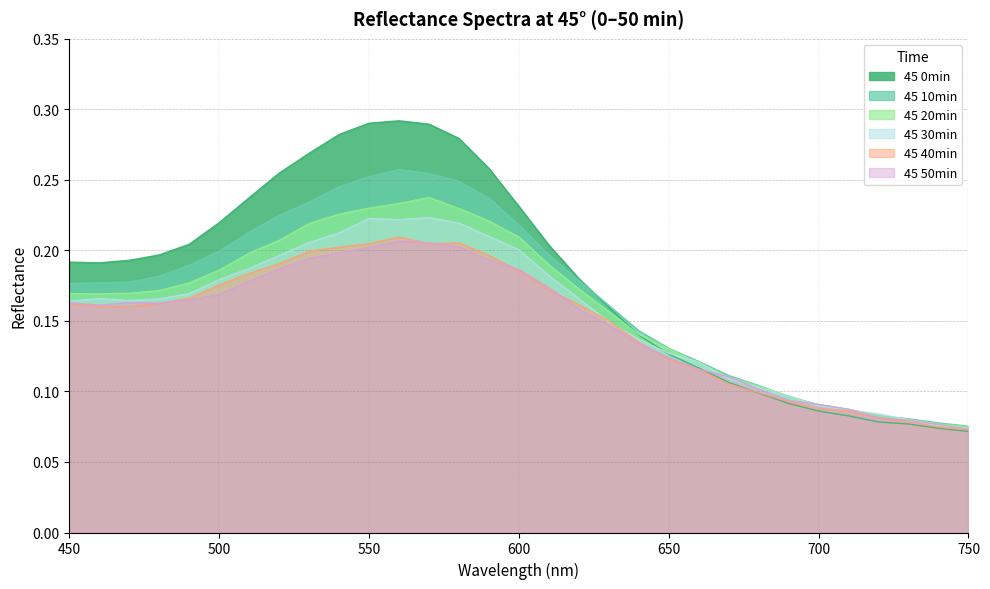

Does the chart display data point markers on the line(s)?

No